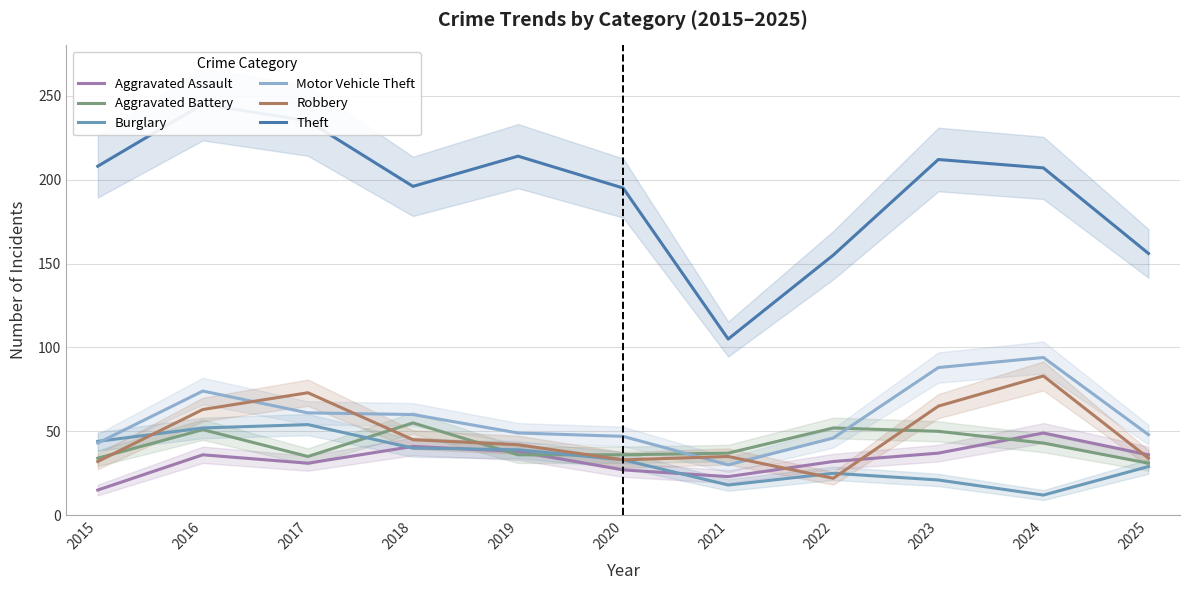

True or false: Burglary has more than 0 interior local peaks.

True